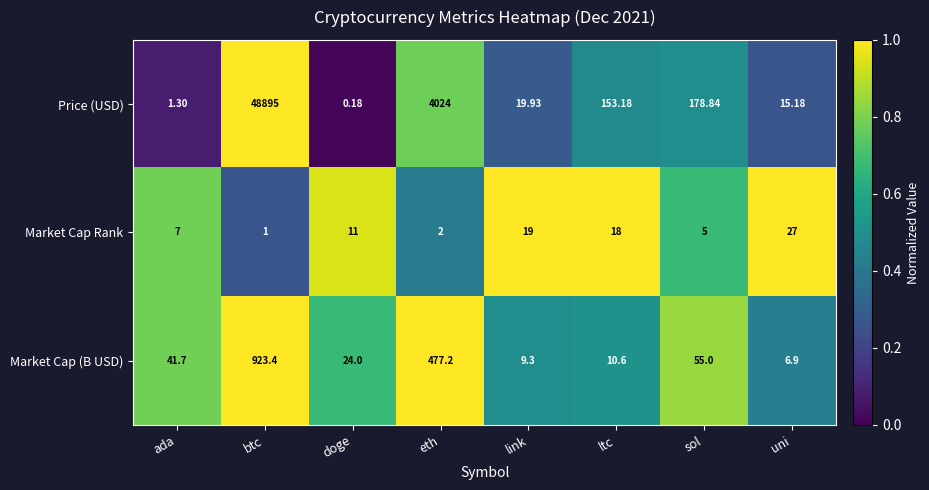

Which series changed the most between btc and uni?

Price (USD)